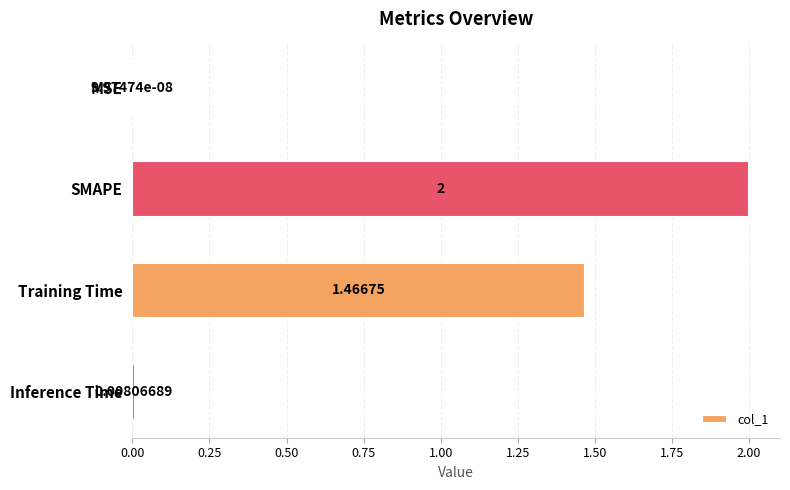

Between MSE and Training Time, which is larger?

Training Time